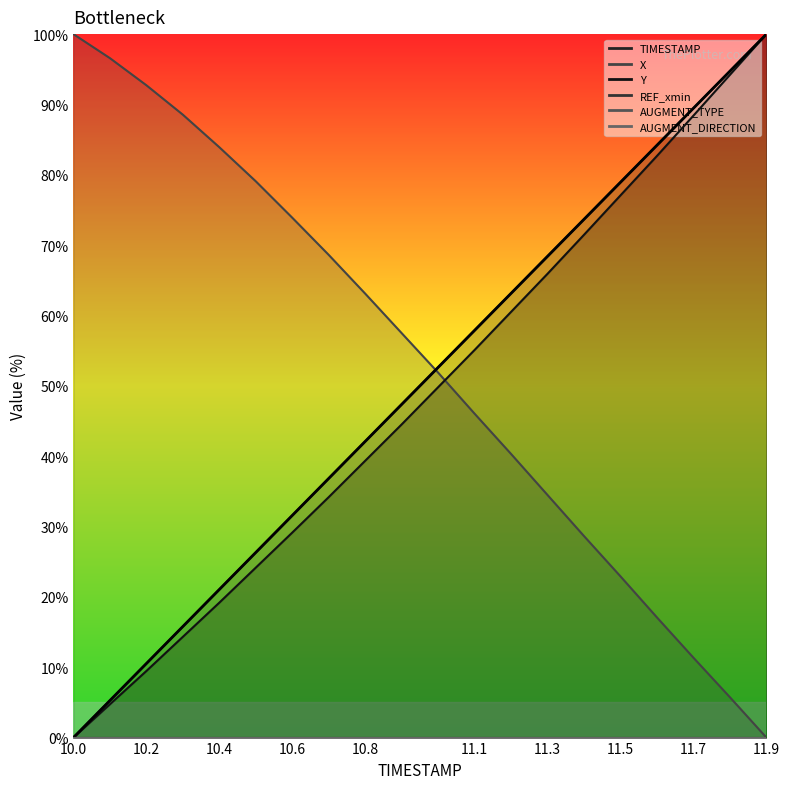

True or false: there are more than 1 points higher than both neighbors.

False